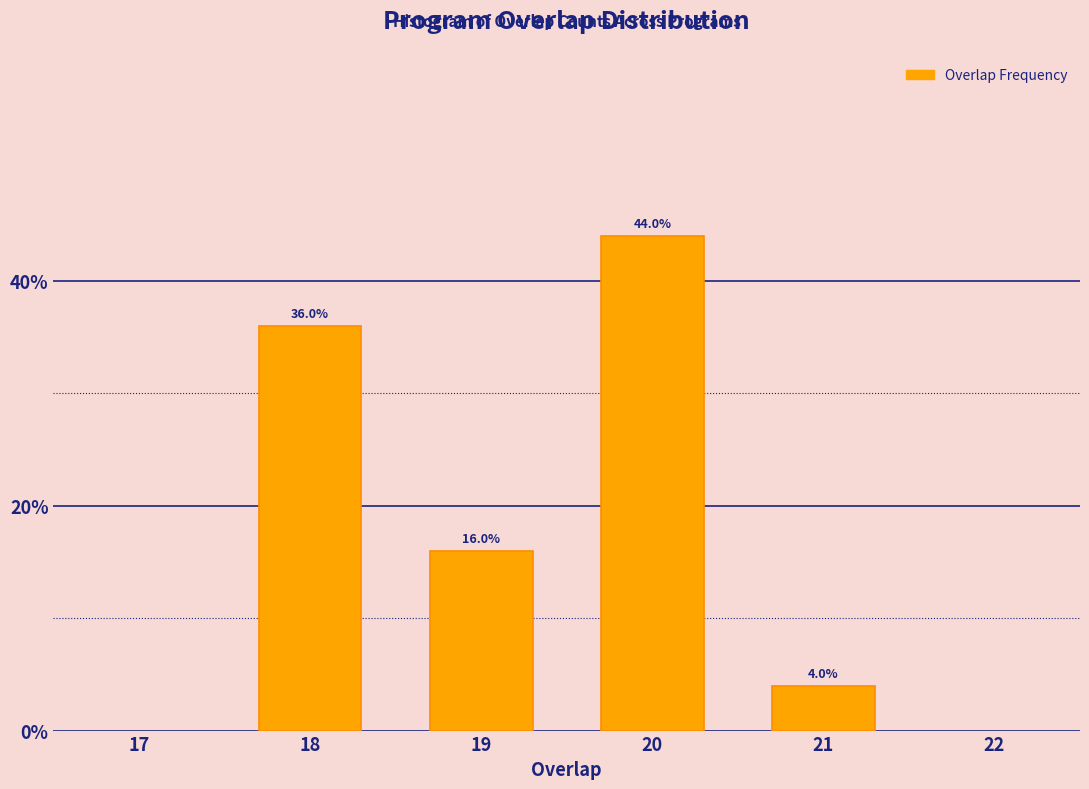

Reading left to right, extract all data points from this chart.

18=36	19=16	20=44	21=4